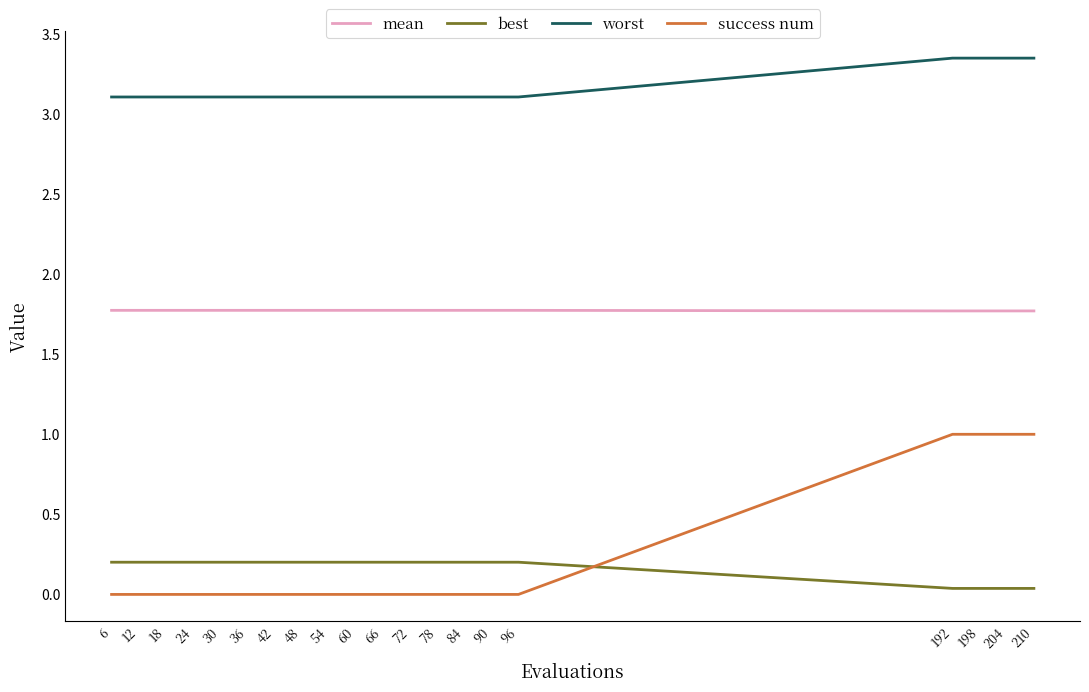

How many lines are shown in the chart?

4